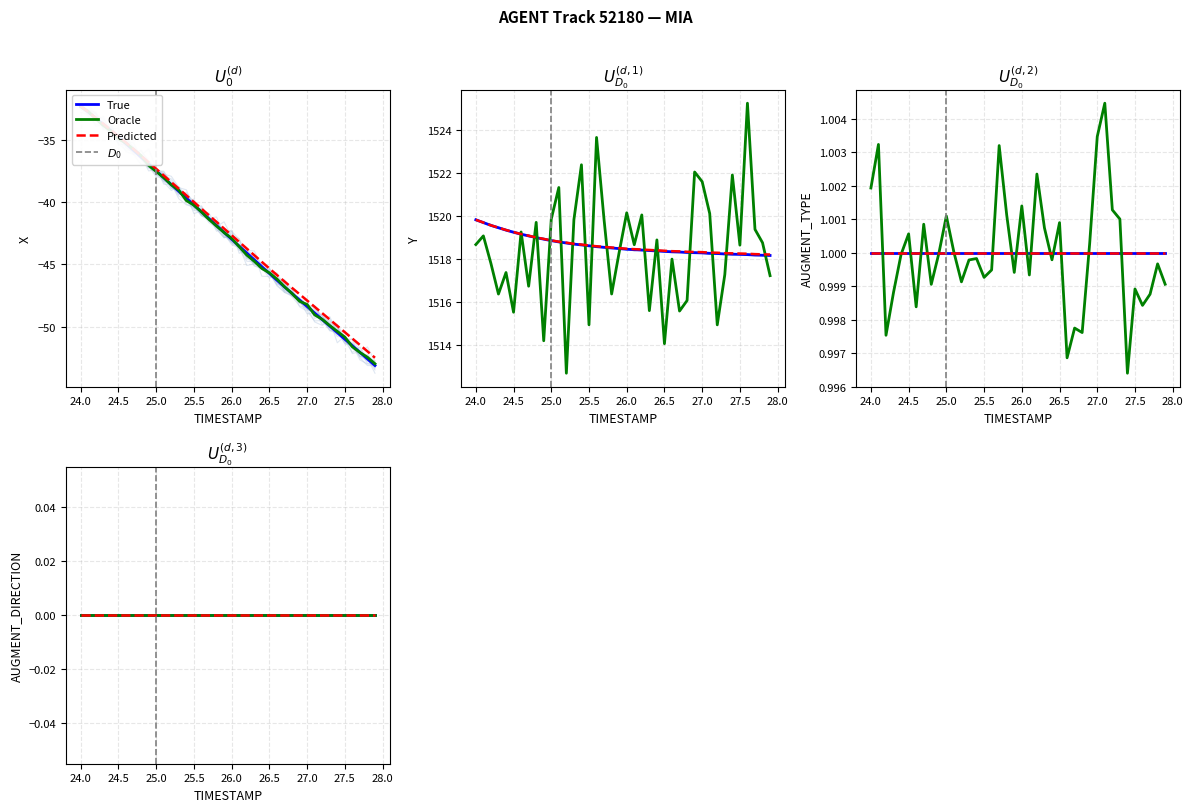

What is the maximum value shown in the chart?

1519.8